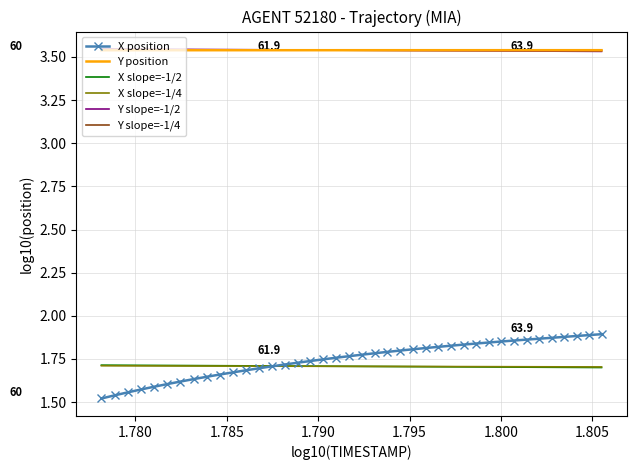

How many data points does each series have?

40